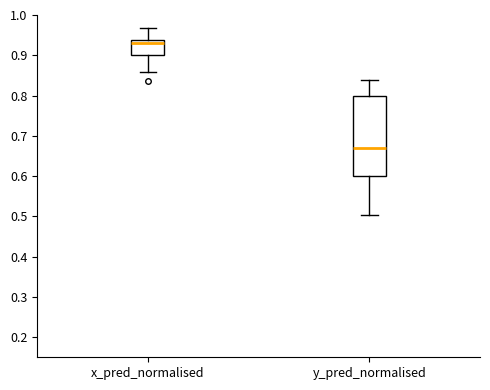

Reading left to right, transcribe this box plot: for each box, give where its median line is, the range the box spans, and where its two whiskers end, as read against the y-axis. The values are not printed on the chart, so give them approximately, as read against the axis.

x_pred_normalised: median 0.93, box 0.90 to 0.94, whiskers 0.86 to 0.97
y_pred_normalised: median 0.67, box 0.60 to 0.80, whiskers 0.50 to 0.84